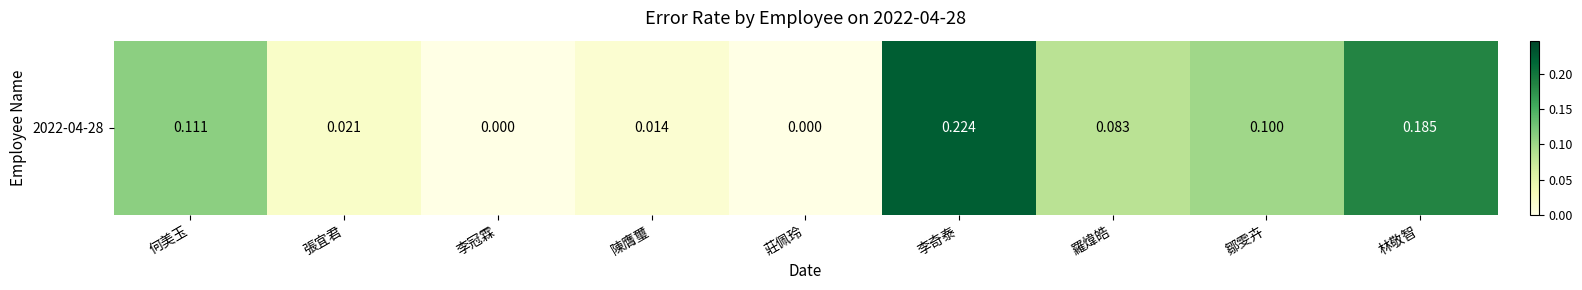

True or false: the data shows 0.0 at 張宜君.

True